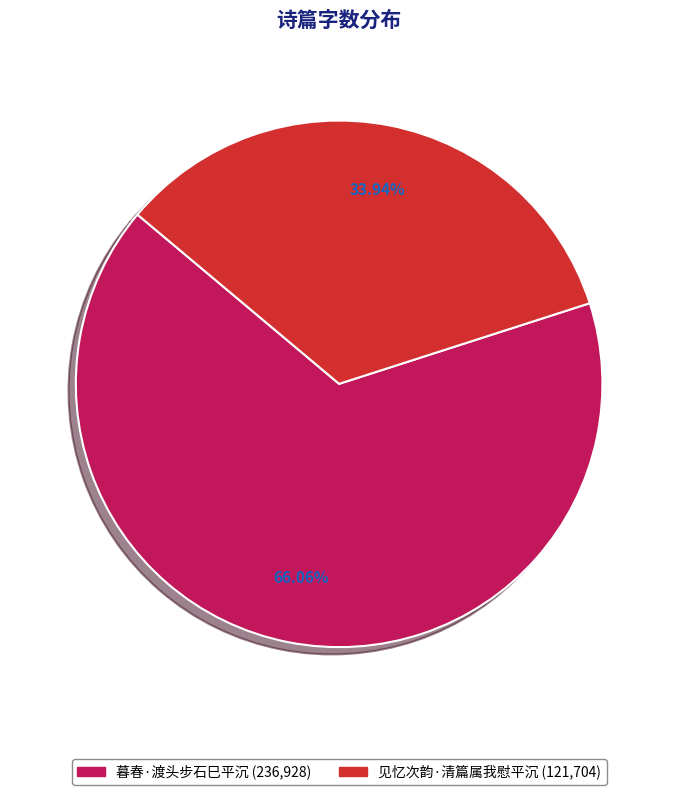

What is the largest slice in the pie chart?

暮春·渡头步石巳平沉